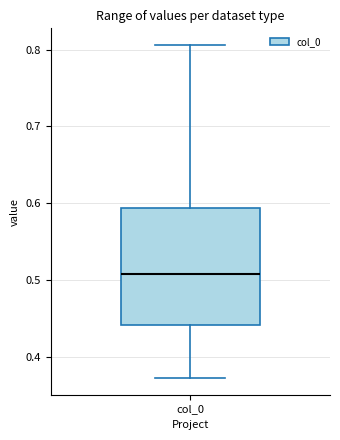

Read this box plot against the y-axis: the position of the median line, the range covered by the box, and the ends of both whiskers. The values are not printed on the chart, so give them approximately, as read against the axis.

median 0.51, box 0.44 to 0.59, whiskers 0.37 to 0.81